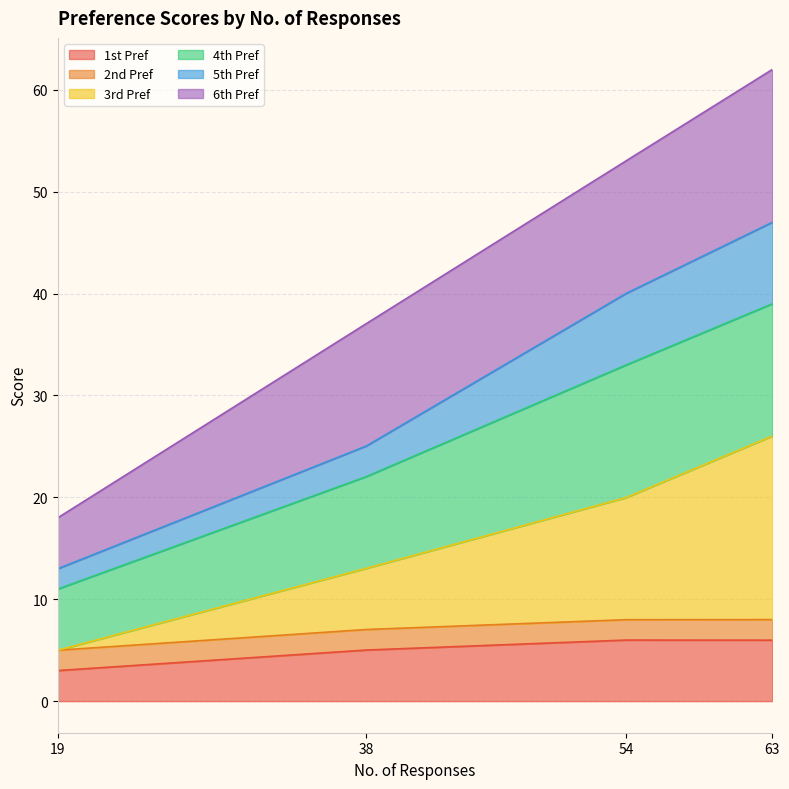

Read the 1st Pref value at 63.

6.0